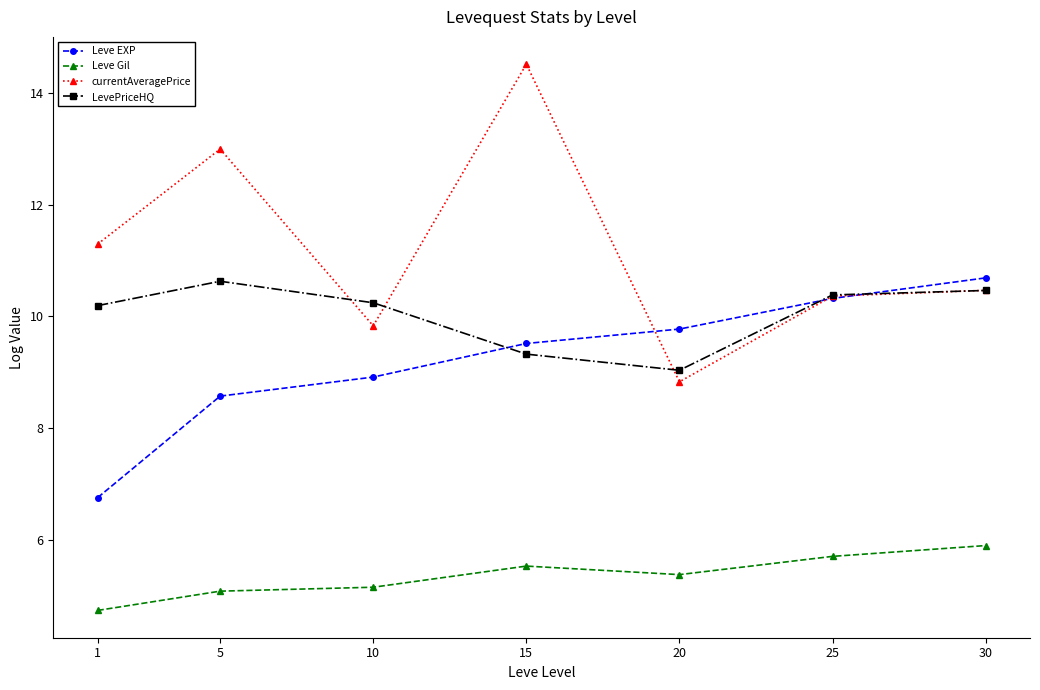

How many lines are shown in the chart?

4